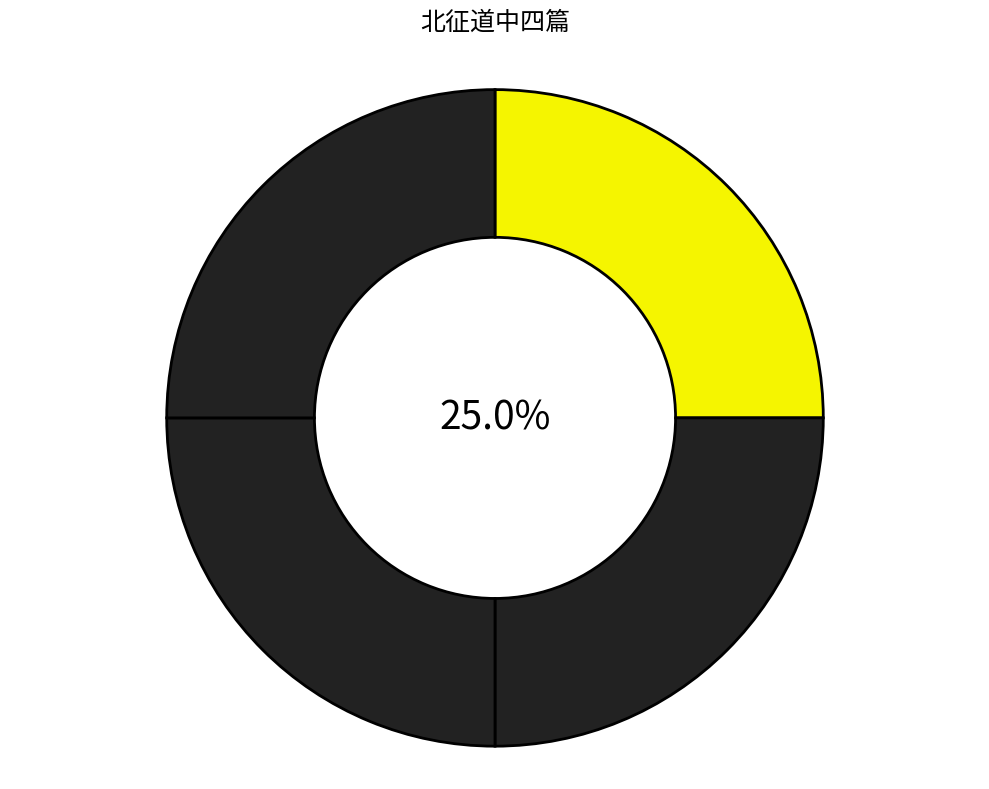

How many slices are in this pie chart?

4